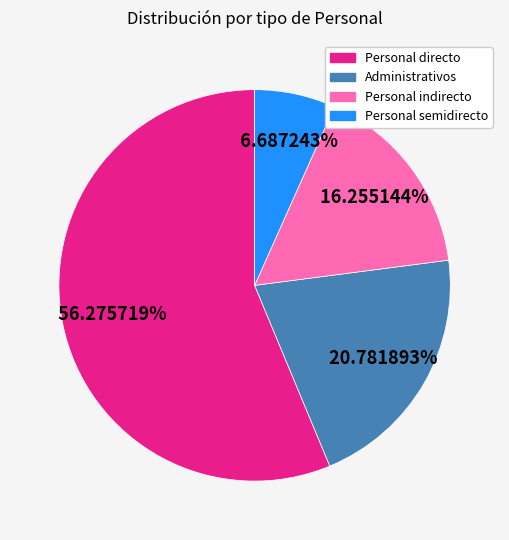

How many slices are in this pie chart?

4